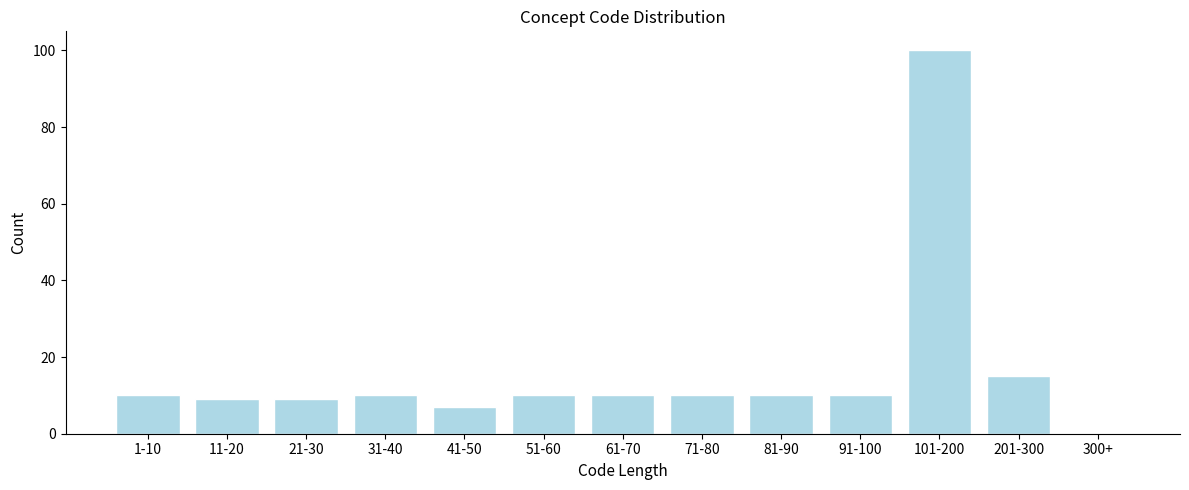

Reading left to right, transcribe all the data shown in this chart.

1-10=10	11-20=9	21-30=9	31-40=10	41-50=7	51-60=10	61-70=10	71-80=10	81-90=10	91-100=10	101-200=100	201-300=15	300+=0